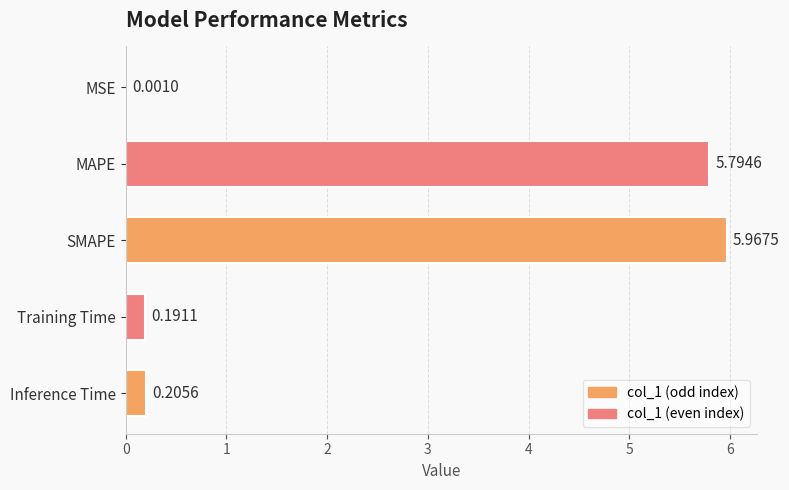

At which category does the chart reach its peak across all series?

SMAPE